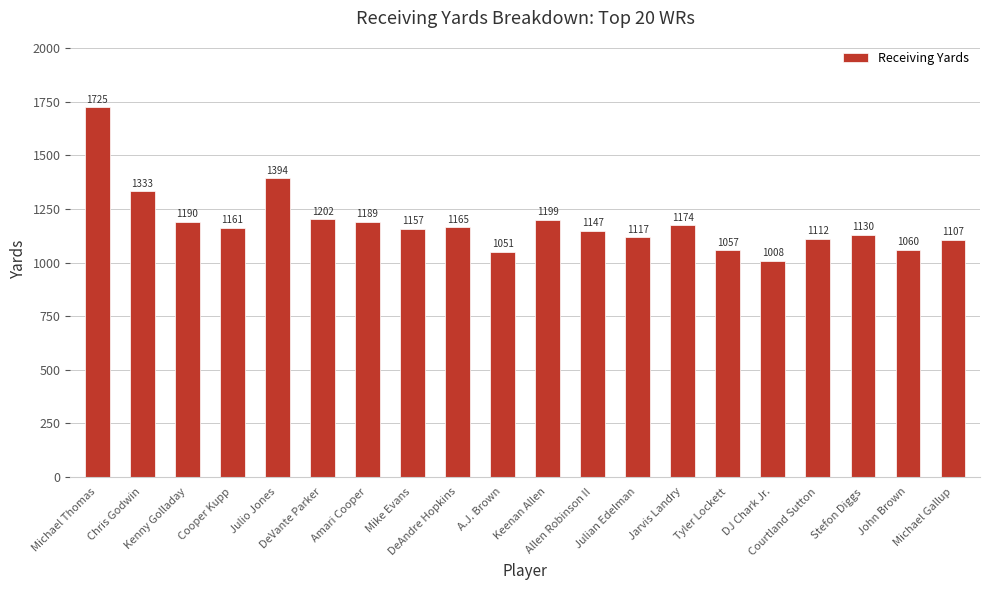

Reading right to left, what are all the values shown in this chart?

Michael Gallup=1107	John Brown=1060	Stefon Diggs=1130	Courtland Sutton=1112	DJ Chark Jr.=1008	Tyler Lockett=1057	Jarvis Landry=1174	Julian Edelman=1117	Allen Robinson II=1147	Keenan Allen=1199	A.J. Brown=1051	DeAndre Hopkins=1165	Mike Evans=1157	Amari Cooper=1189	DeVante Parker=1202	Julio Jones=1394	Cooper Kupp=1161	Kenny Golladay=1190	Chris Godwin=1333	Michael Thomas=1725